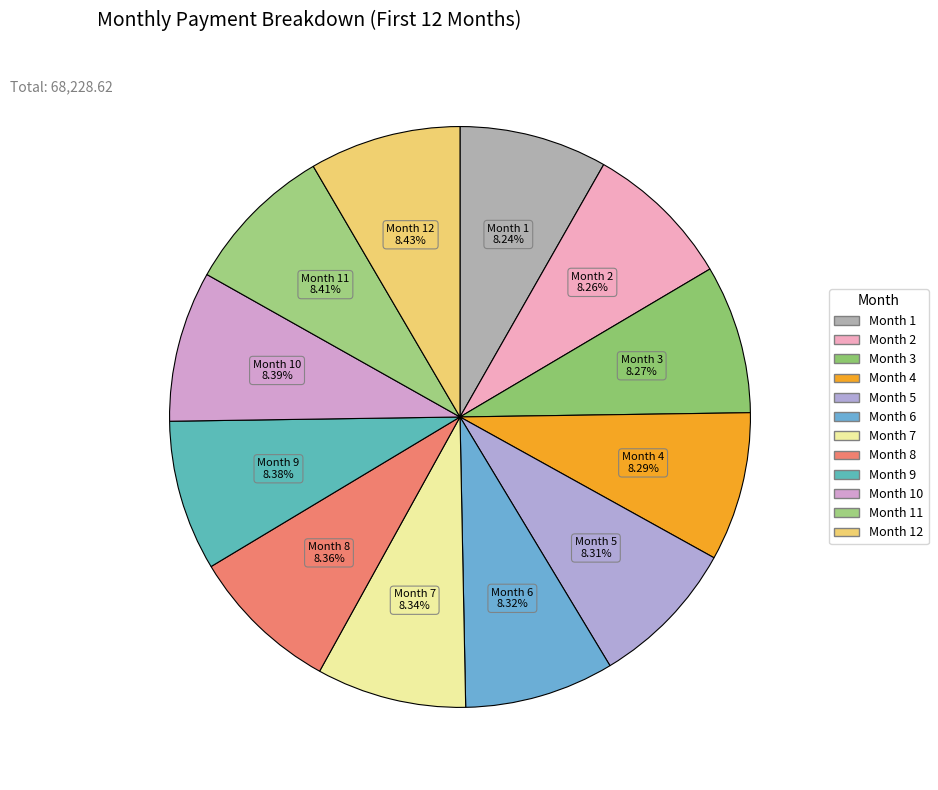

Count the number of slices in the pie.

12